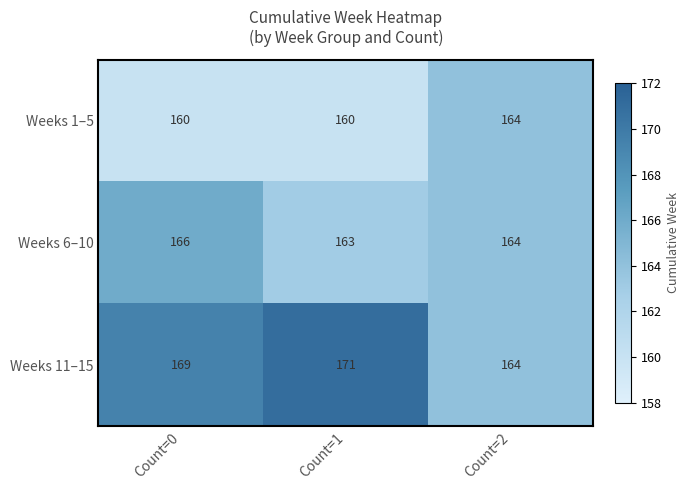

Reading left to right, extract all data points from this chart.

Weeks 1–5: 160	160	164
Weeks 6–10: 166	163	164
Weeks 11–15: 169	171	164